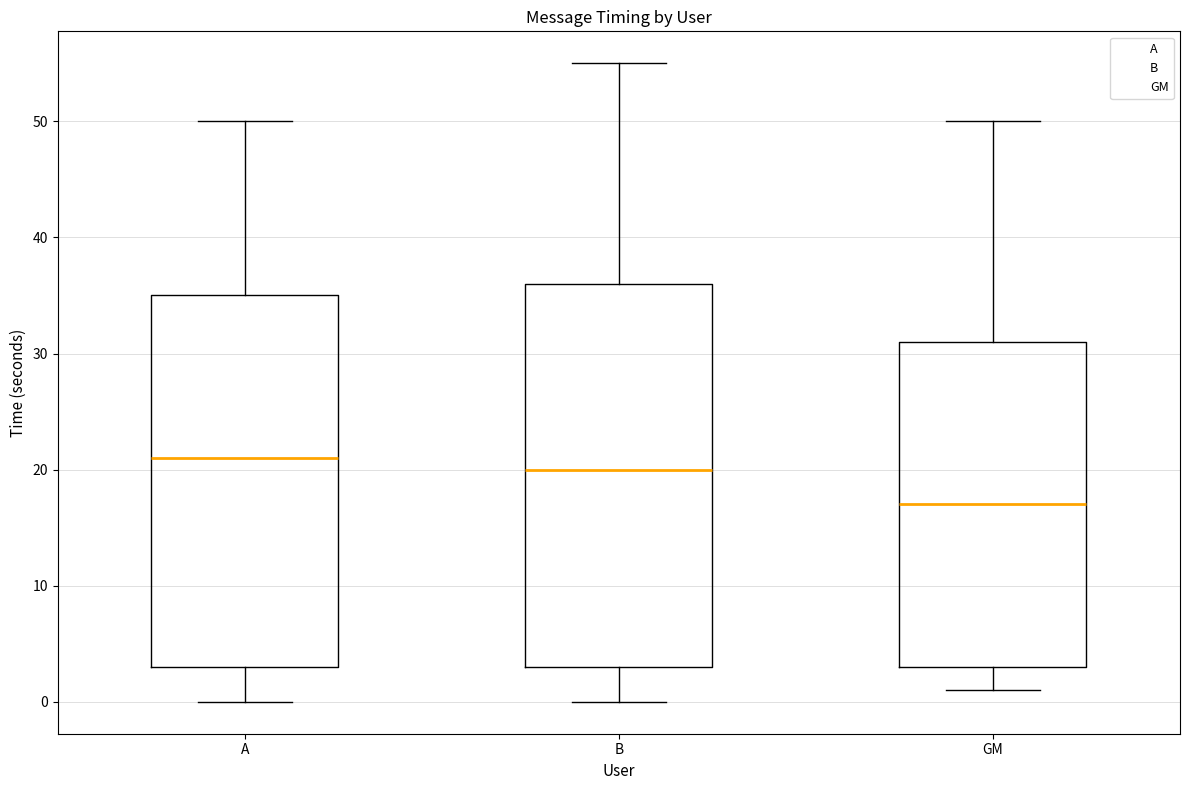

Which box's median line is the highest?

A